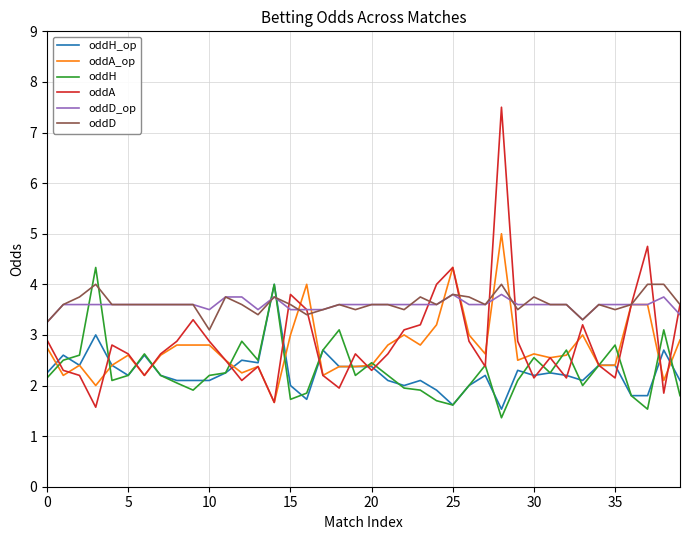

True or false: oddH_op has more than 1 points higher than both neighbors.

True